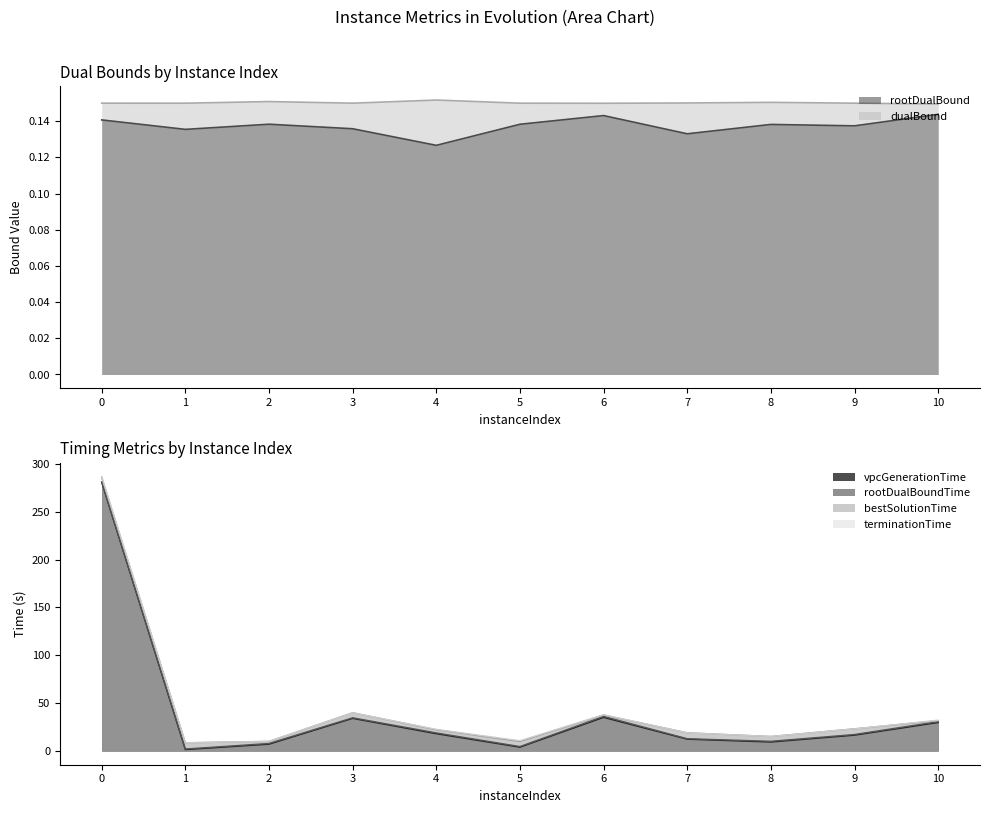

Does the chart have visible grid lines?

No